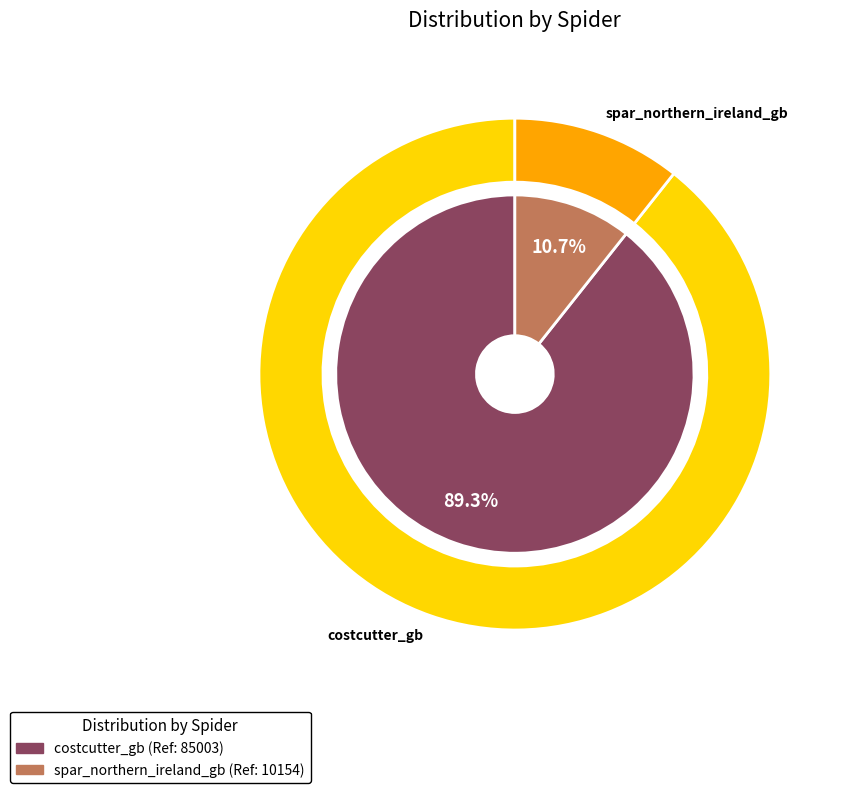

How many segments does this pie chart have?

2